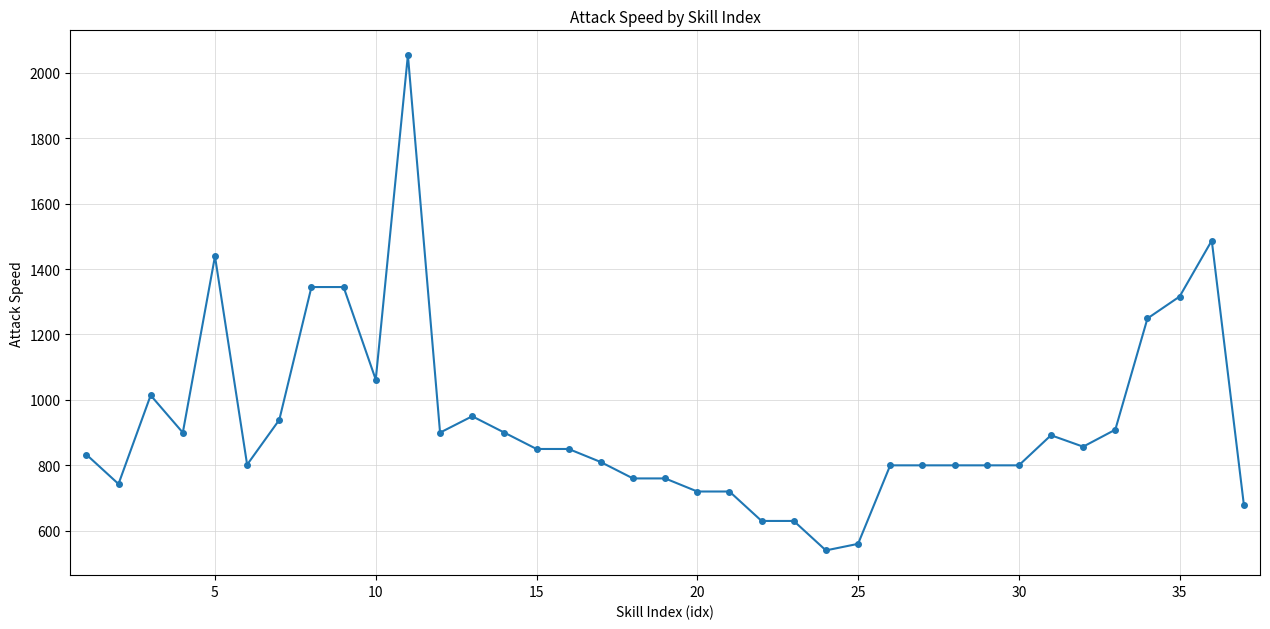

What is the sum of all values?

34444